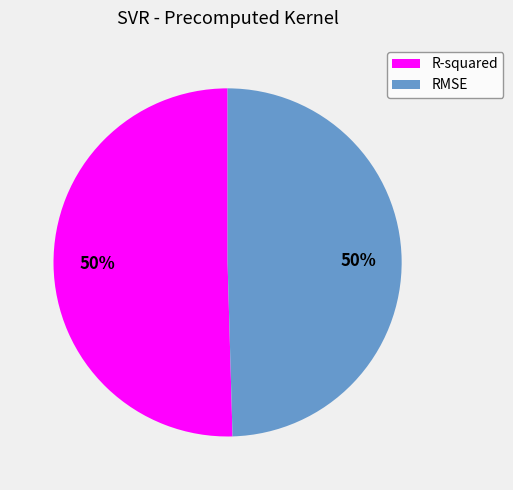

The R-squared slice represents 41% of the pie. True or false?

False